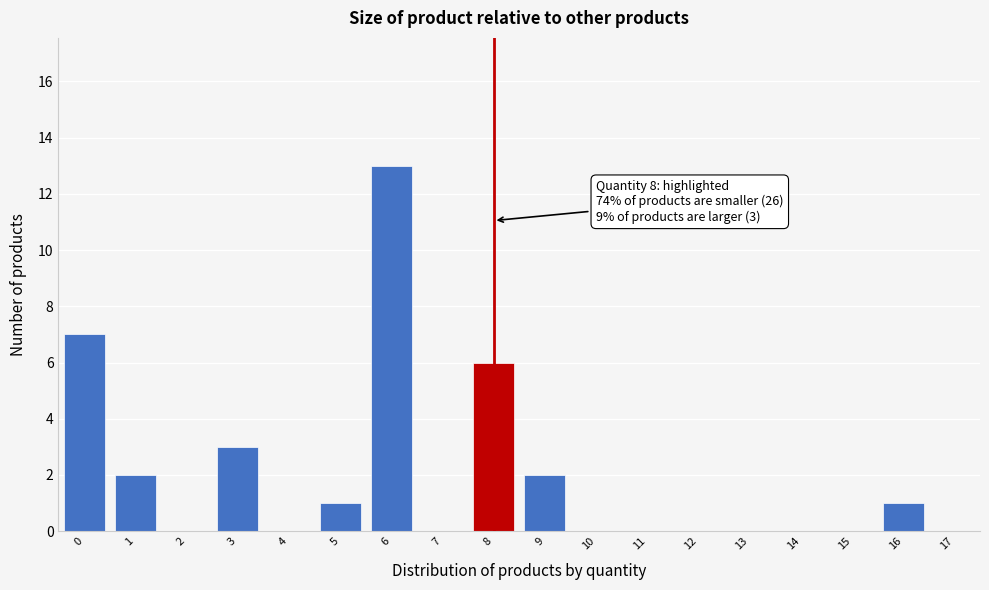

Which range on the x-axis has the tallest bar?

5.5 to 6.5